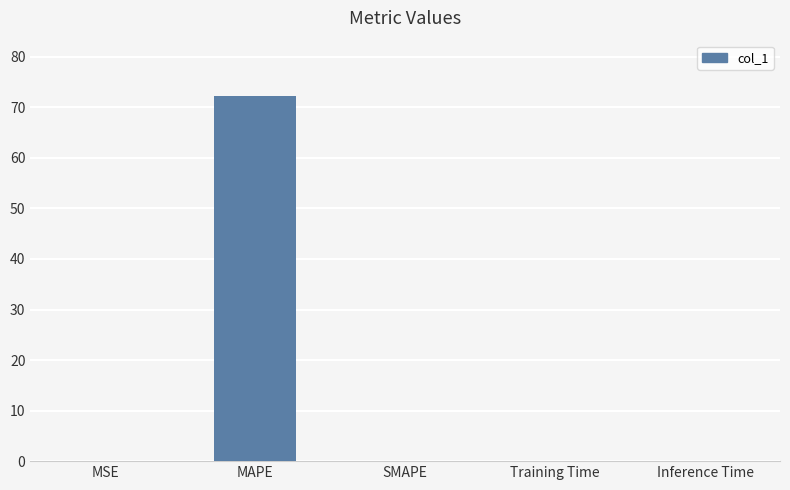

What is the approximate value at MAPE?

72.3